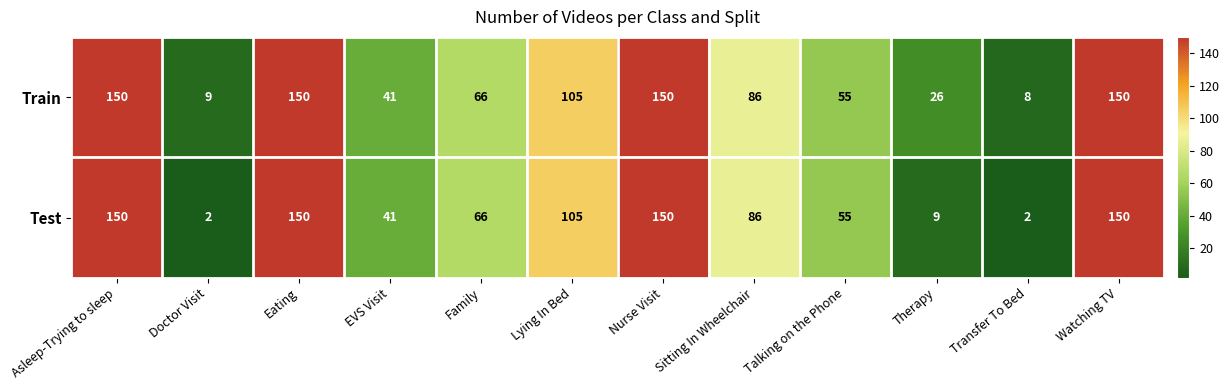

The Test series shows 14 at Therapy. True or false?

False